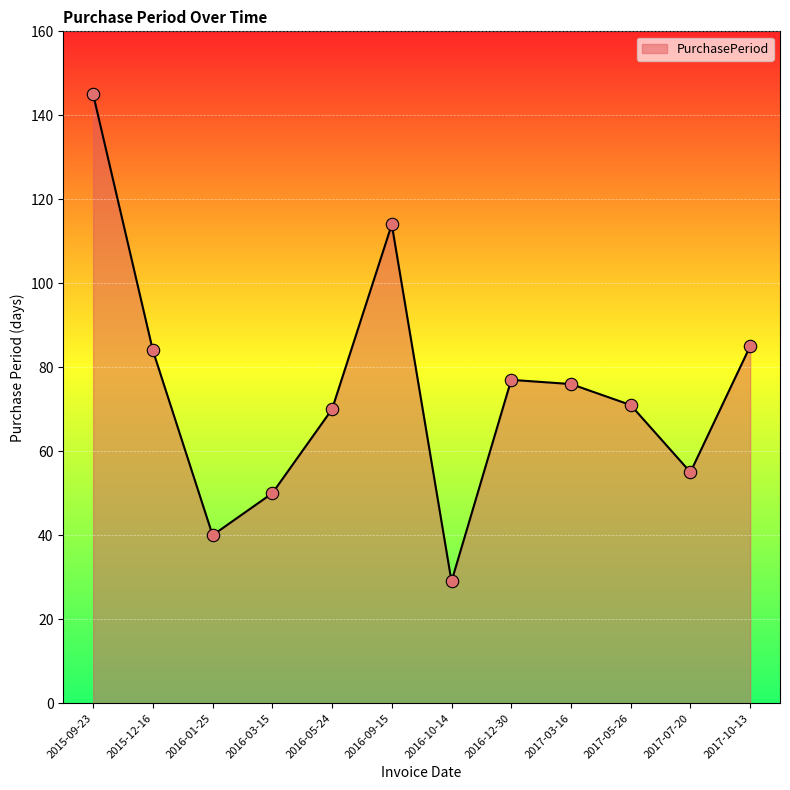

Approximately how many times larger is the value at 2017-07-20 compared to 2017-10-13?

0.6